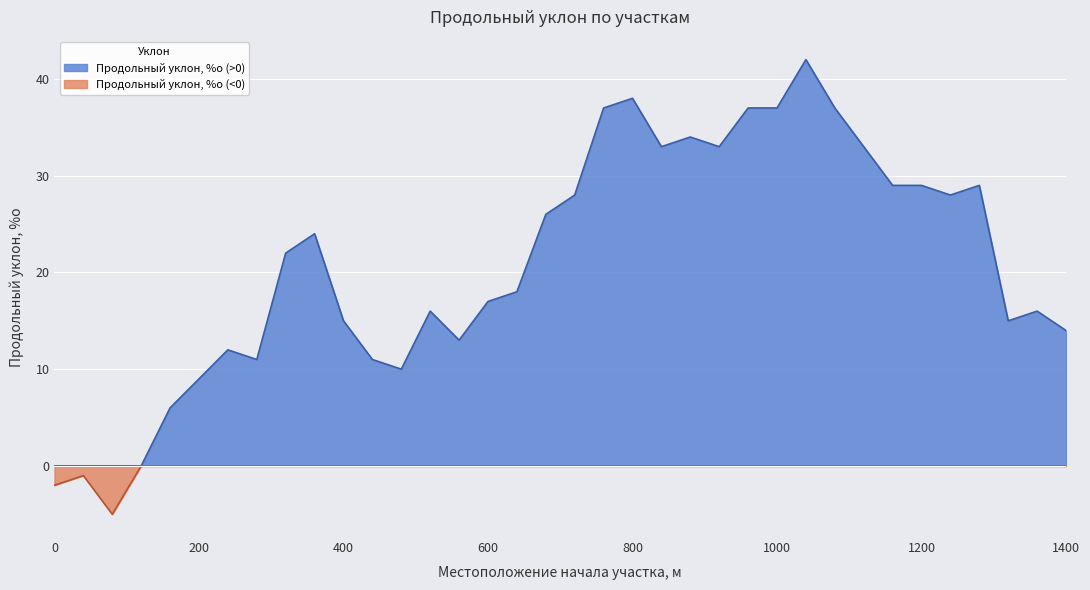

How many lines are shown in the chart?

2